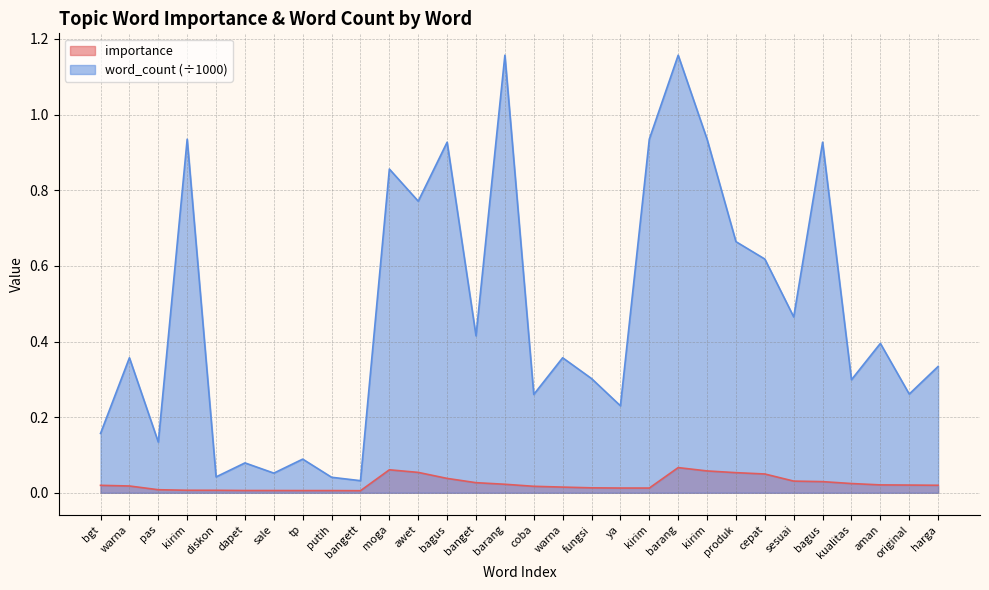

Reading left to right, transcribe all the data shown in this chart.

importance: bgt=0.0	warna=0.0	pas=0.0	kirim=0.0	diskon=0.0	dapet=0.0	sale=0.0	tp=0.0	putih=0.0	bangett=0.0	moga=0.1	awet=0.1	bagus=0.0	banget=0.0	barang=0.0	coba=0.0	warna=0.0	fungsi=0.0	ya=0.0	kirim=0.0	barang=0.1	kirim=0.1	produk=0.1	cepat=0.0	sesuai=0.0	bagus=0.0	kualitas=0.0	aman=0.0	original=0.0	harga=0.0
word_count_norm: bgt=0.2	warna=0.4	pas=0.1	kirim=0.9	diskon=0.0	dapet=0.1	sale=0.1	tp=0.1	putih=0.0	bangett=0.0	moga=0.9	awet=0.8	bagus=0.9	banget=0.4	barang=1.2	coba=0.3	warna=0.4	fungsi=0.3	ya=0.2	kirim=0.9	barang=1.2	kirim=0.9	produk=0.7	cepat=0.6	sesuai=0.5	bagus=0.9	kualitas=0.3	aman=0.4	original=0.3	harga=0.3